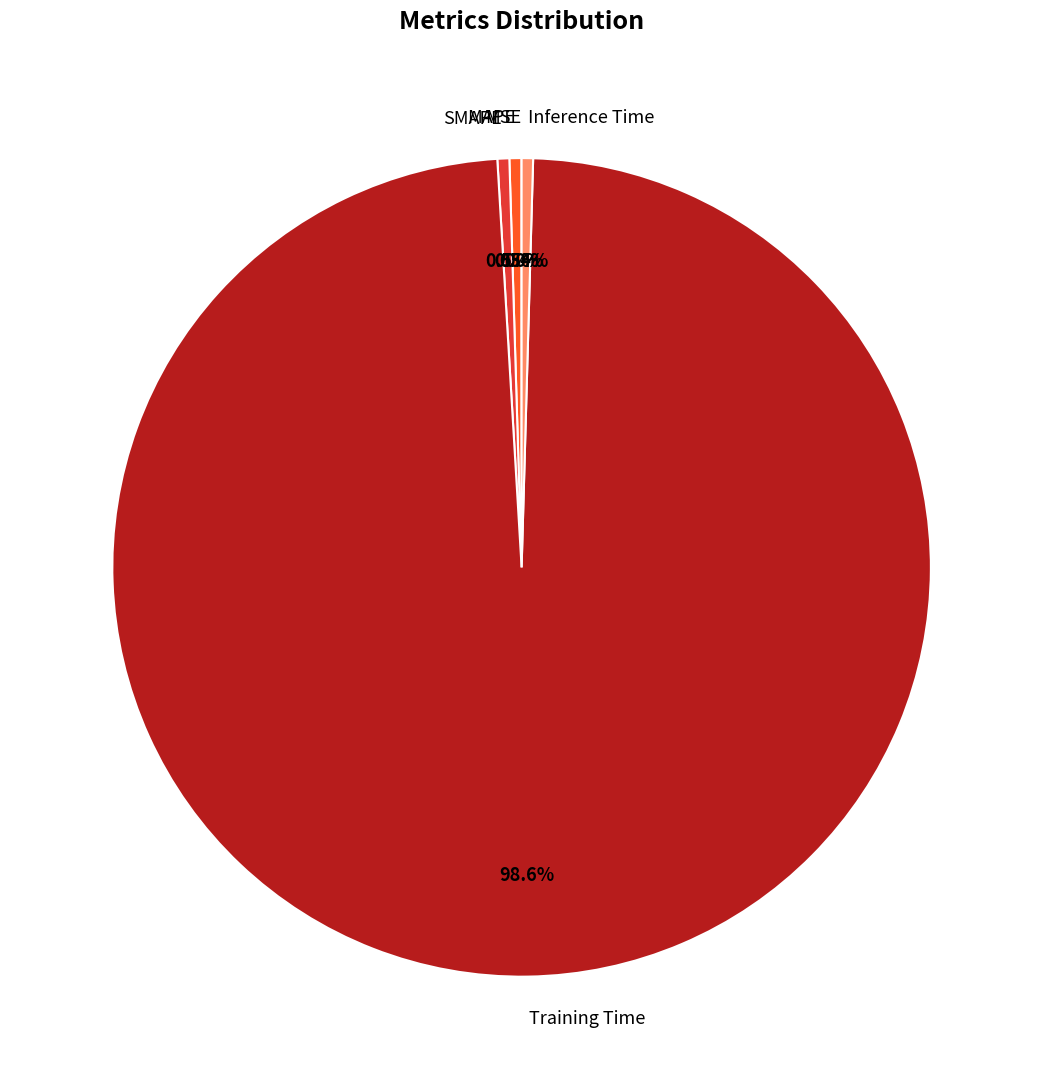

Which category accounts for the majority?

Training Time